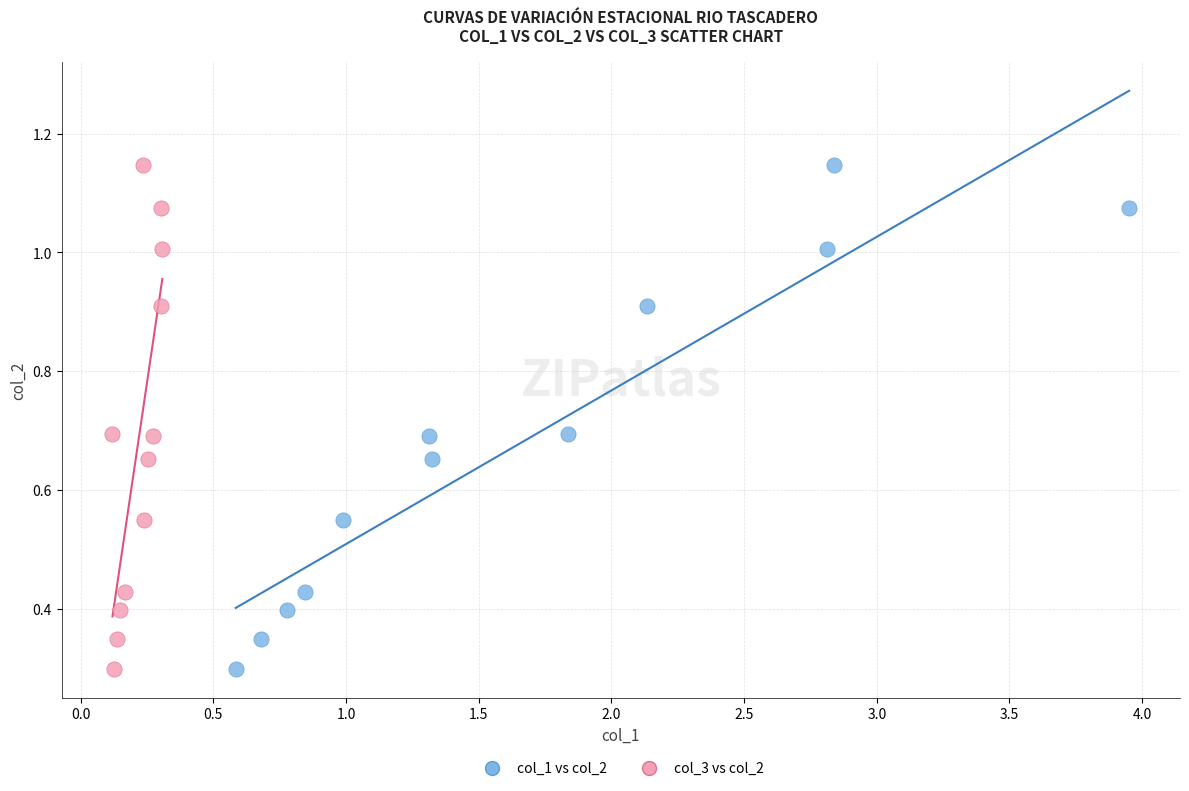

What are all the series names shown in the legend?

col_1 vs col_2, col_3 vs col_2